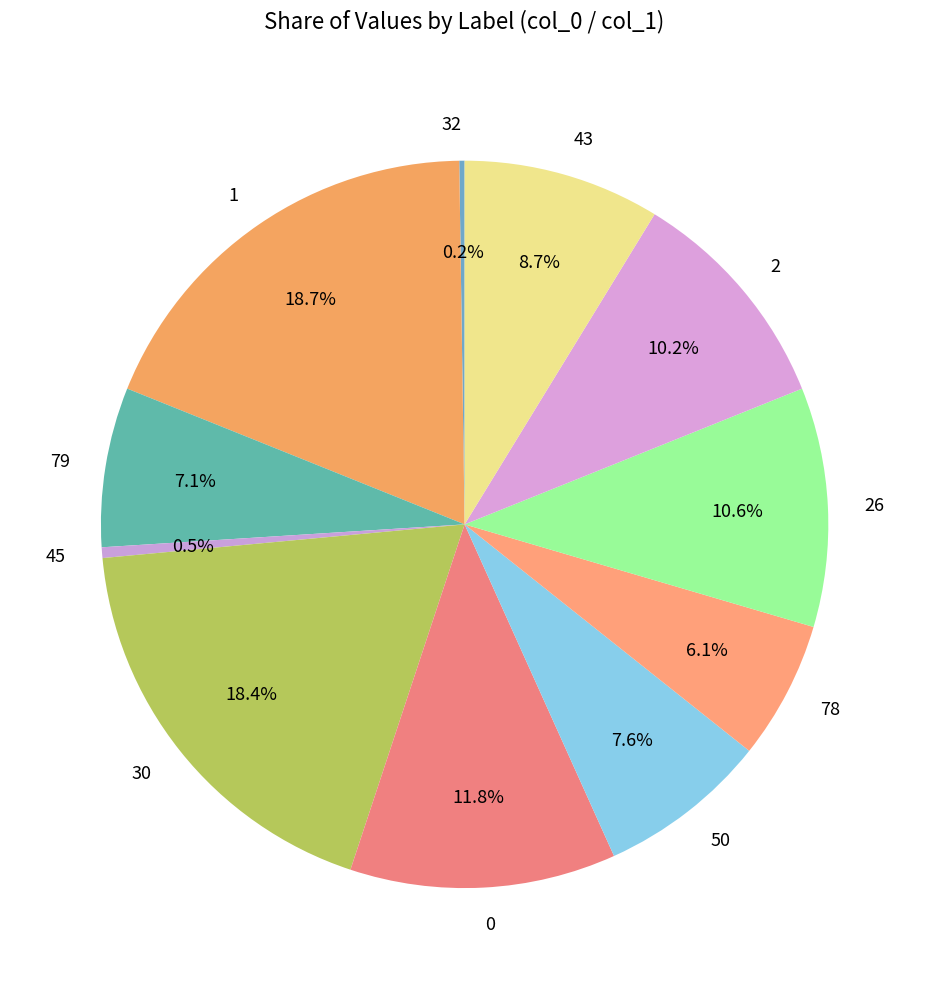

What is the ratio of the value at 26 to the value at 78?

1.7